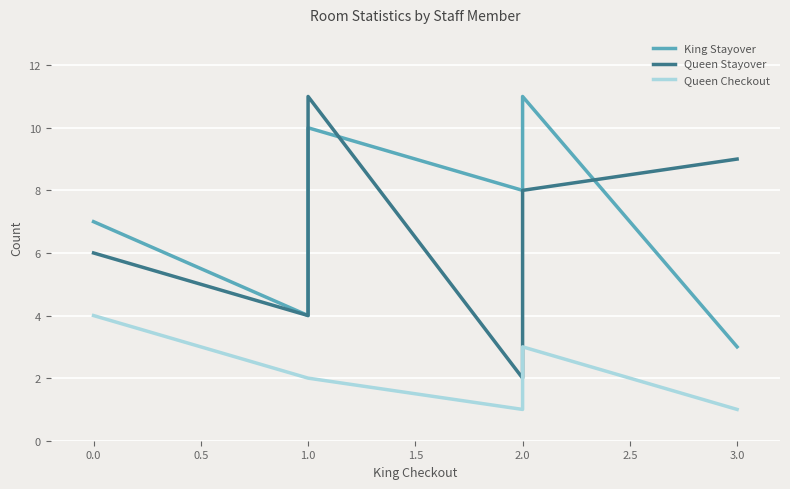

In King Stayover, how many points are lower than both neighbors (excluding endpoints)?

2